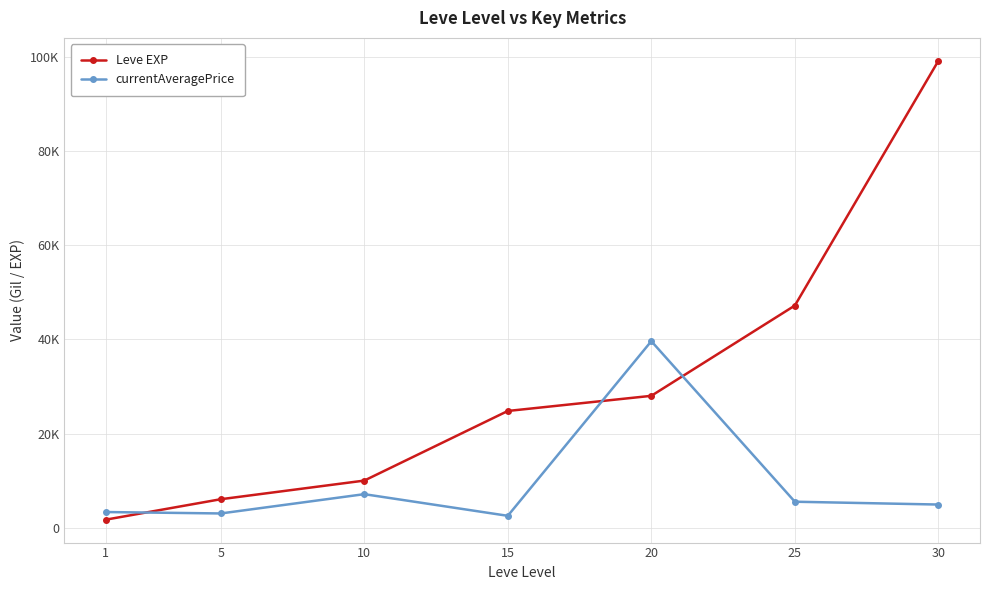

Is this an area chart (filled region under the line)?

No